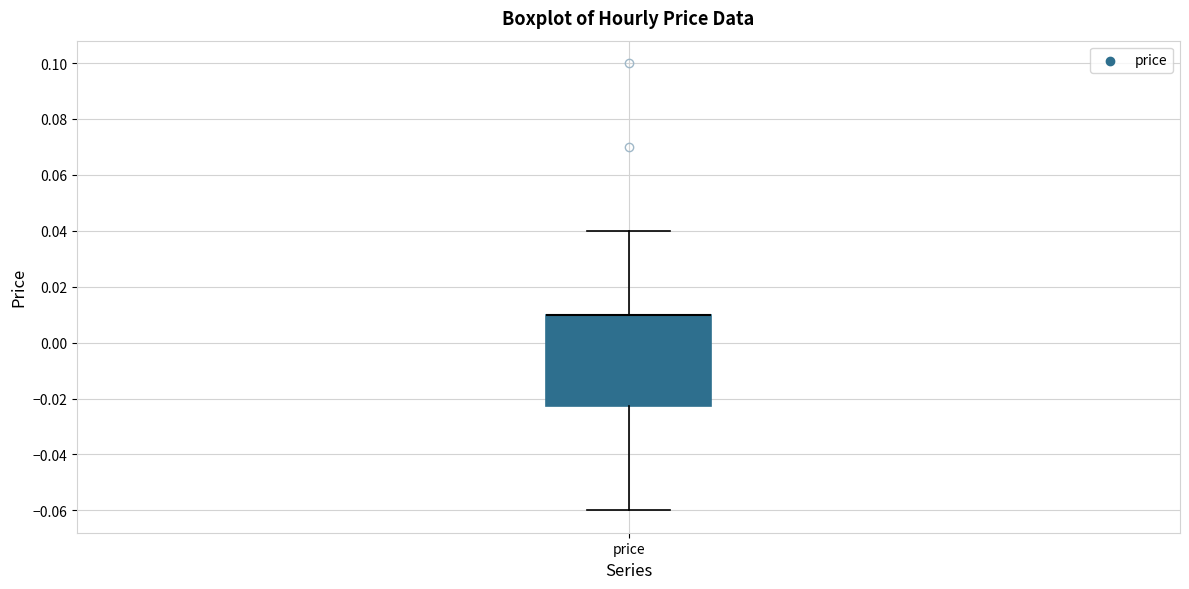

Transcribe this box plot: give where the median line is, the range the box spans, and where the two whiskers end, as read against the y-axis. The values are not printed on the chart, so give them approximately, as read against the axis.

median 0.010 (drawn on the box's upper edge), box -0.022 to 0.010, whiskers -0.060 to 0.040